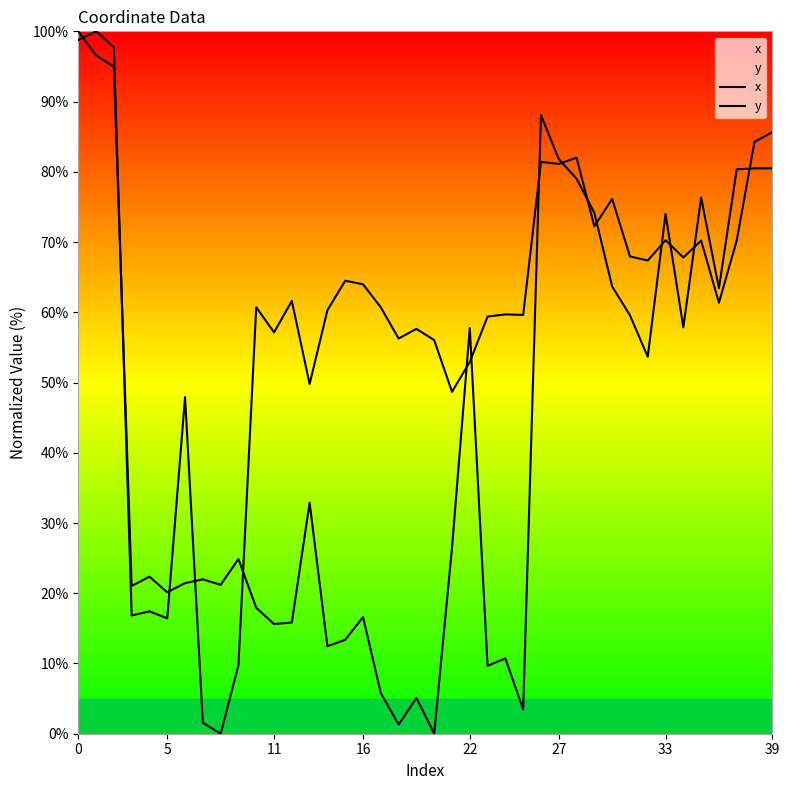

Reading left to right, what are all the values shown in this chart?

x: 100.0	96.6	95.0	21.0	22.4	20.1	21.4	22.0	21.2	24.9	17.9	15.6	15.8	32.9	12.5	13.4	16.6	5.8	1.3	5.1	0.0	26.4	57.8	9.7	10.7	3.5	88.1	81.8	79.0	74.1	63.7	59.6	53.7	74.0	57.9	76.3	63.4	80.4	80.5	80.5
y: 98.8	100.0	97.7	16.8	17.4	16.4	47.9	1.6	0.0	9.7	60.7	57.1	61.6	49.8	60.3	64.5	64.0	60.7	56.3	57.6	56.0	48.7	52.9	59.4	59.7	59.6	81.4	81.1	82.0	72.2	76.1	68.0	67.4	70.3	67.8	70.2	61.4	70.2	84.3	85.6